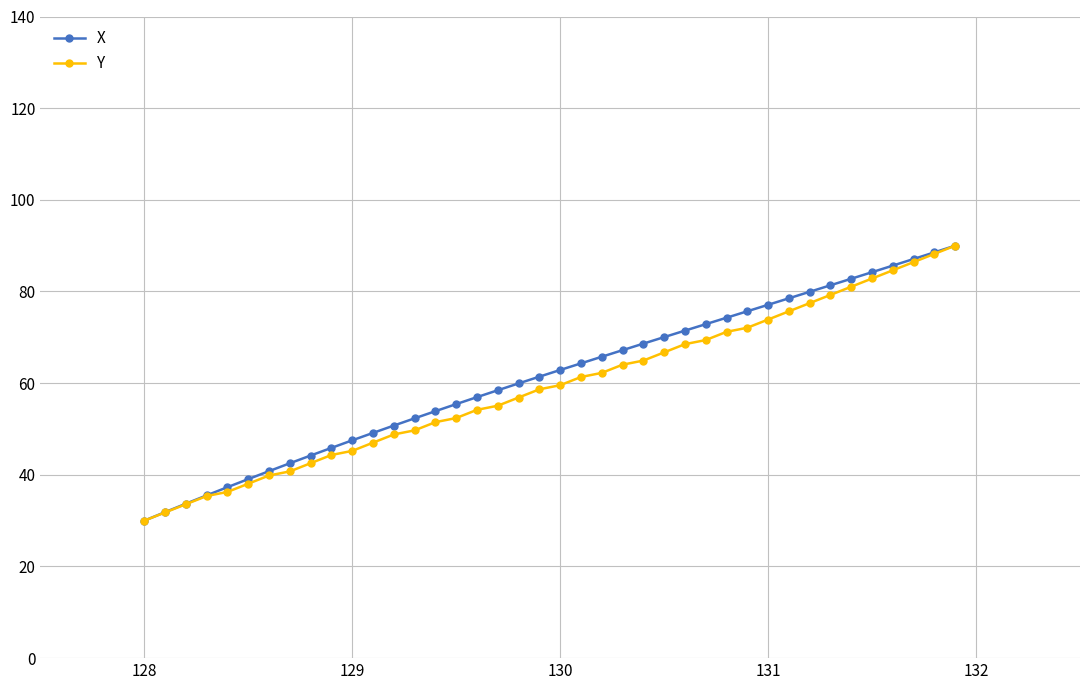

True or false: X has more than 1 interior local peaks.

False